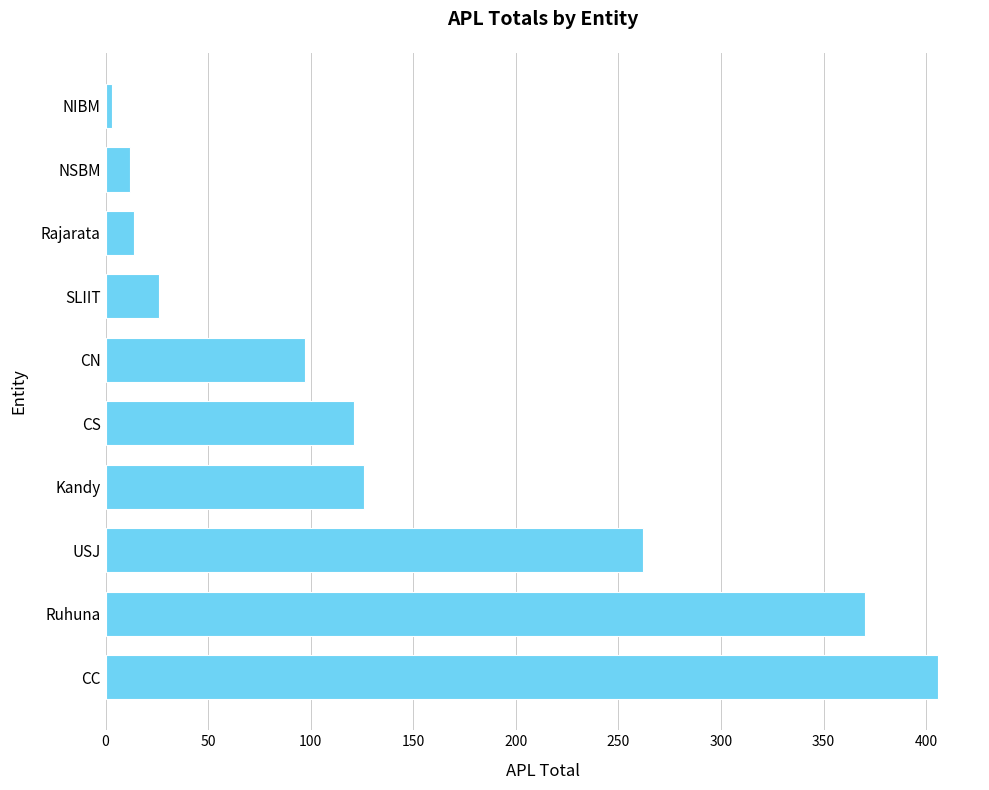

True or false: the data shows 97 at CN.

True